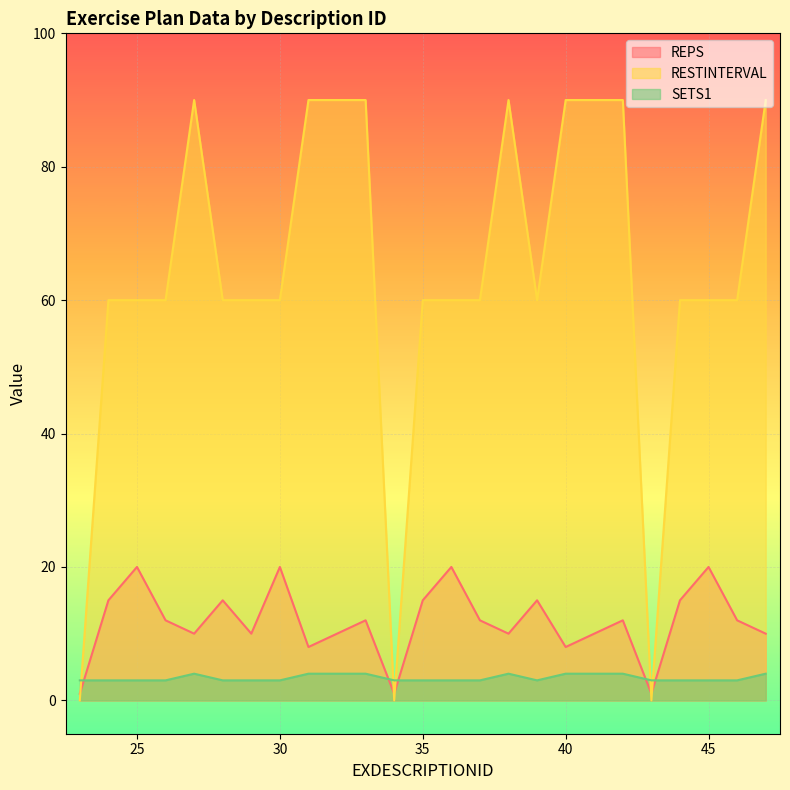

What is the value of the SETS1 point at the 10th from the left?

4